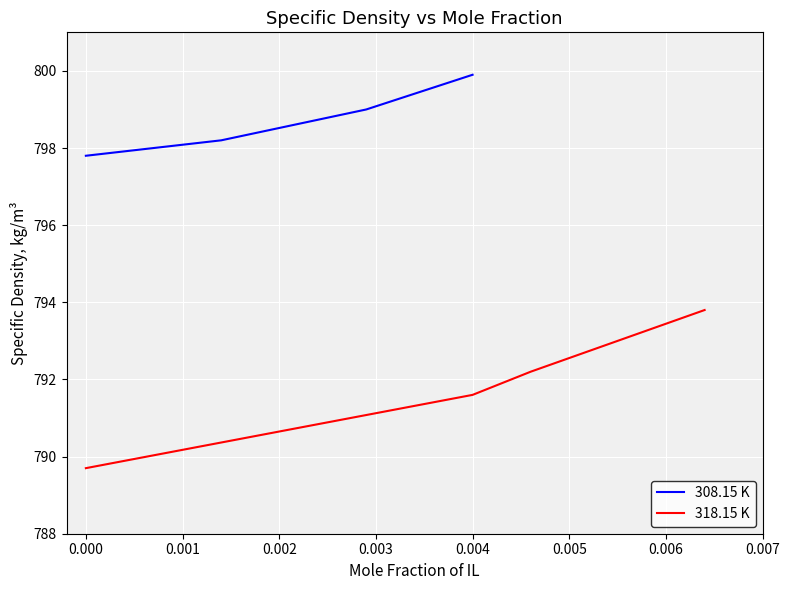

The 318.15 K series shows 789.7 at 0.000. True or false?

True